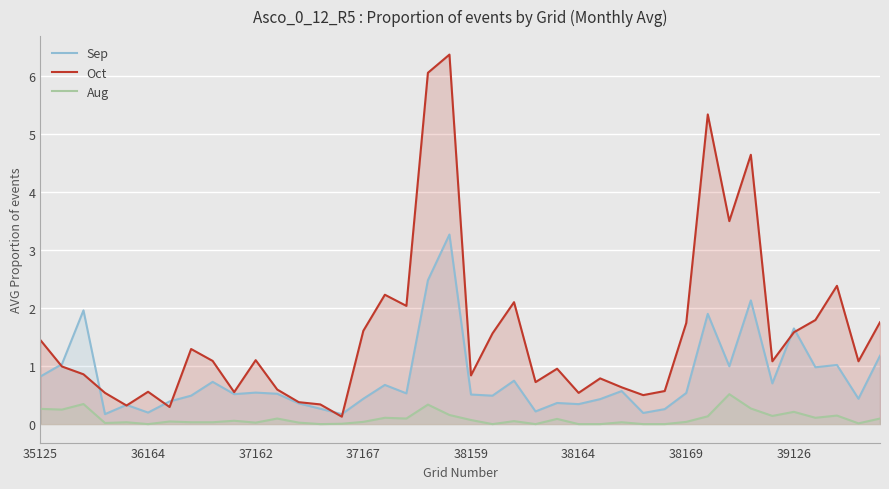

Which series has the widest spread of values?

Oct